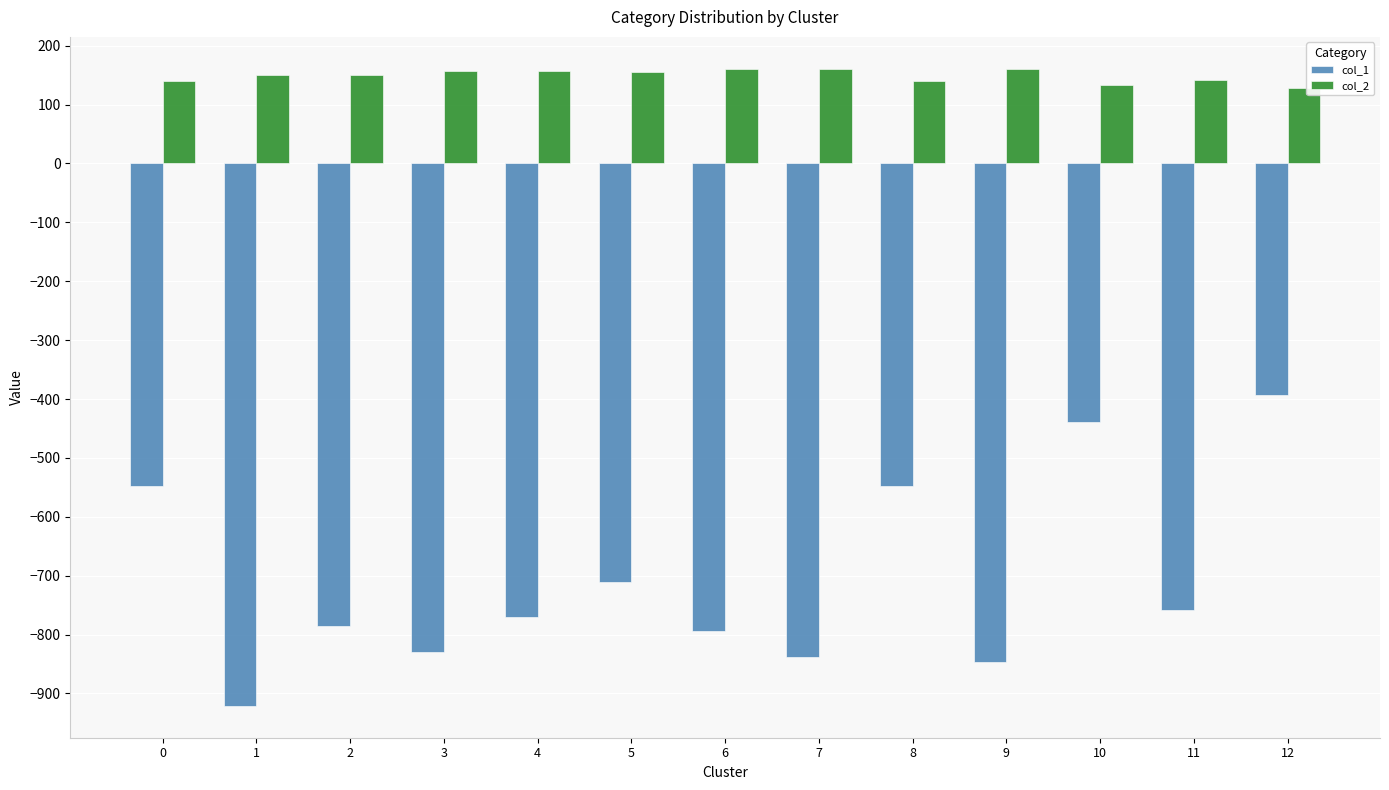

At which label does col_1 reach its peak?

12